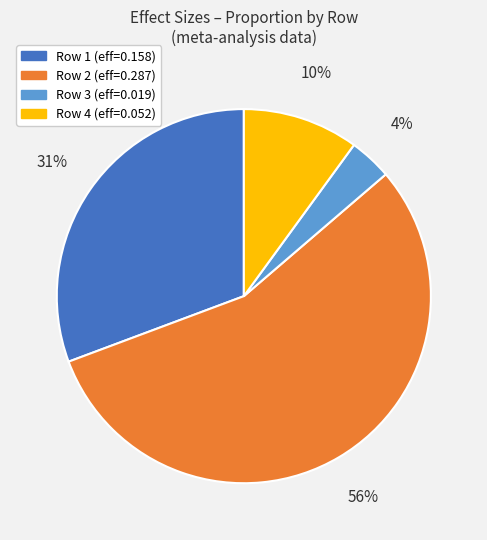

To the nearest percent, what is the combined percentage of Row 4 (eff=0.052) and Row 1 (eff=0.158)?

41%